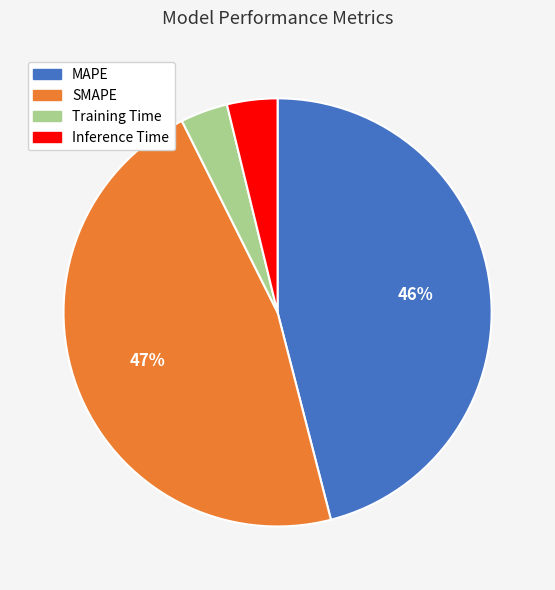

Which category has the biggest portion of the pie?

SMAPE